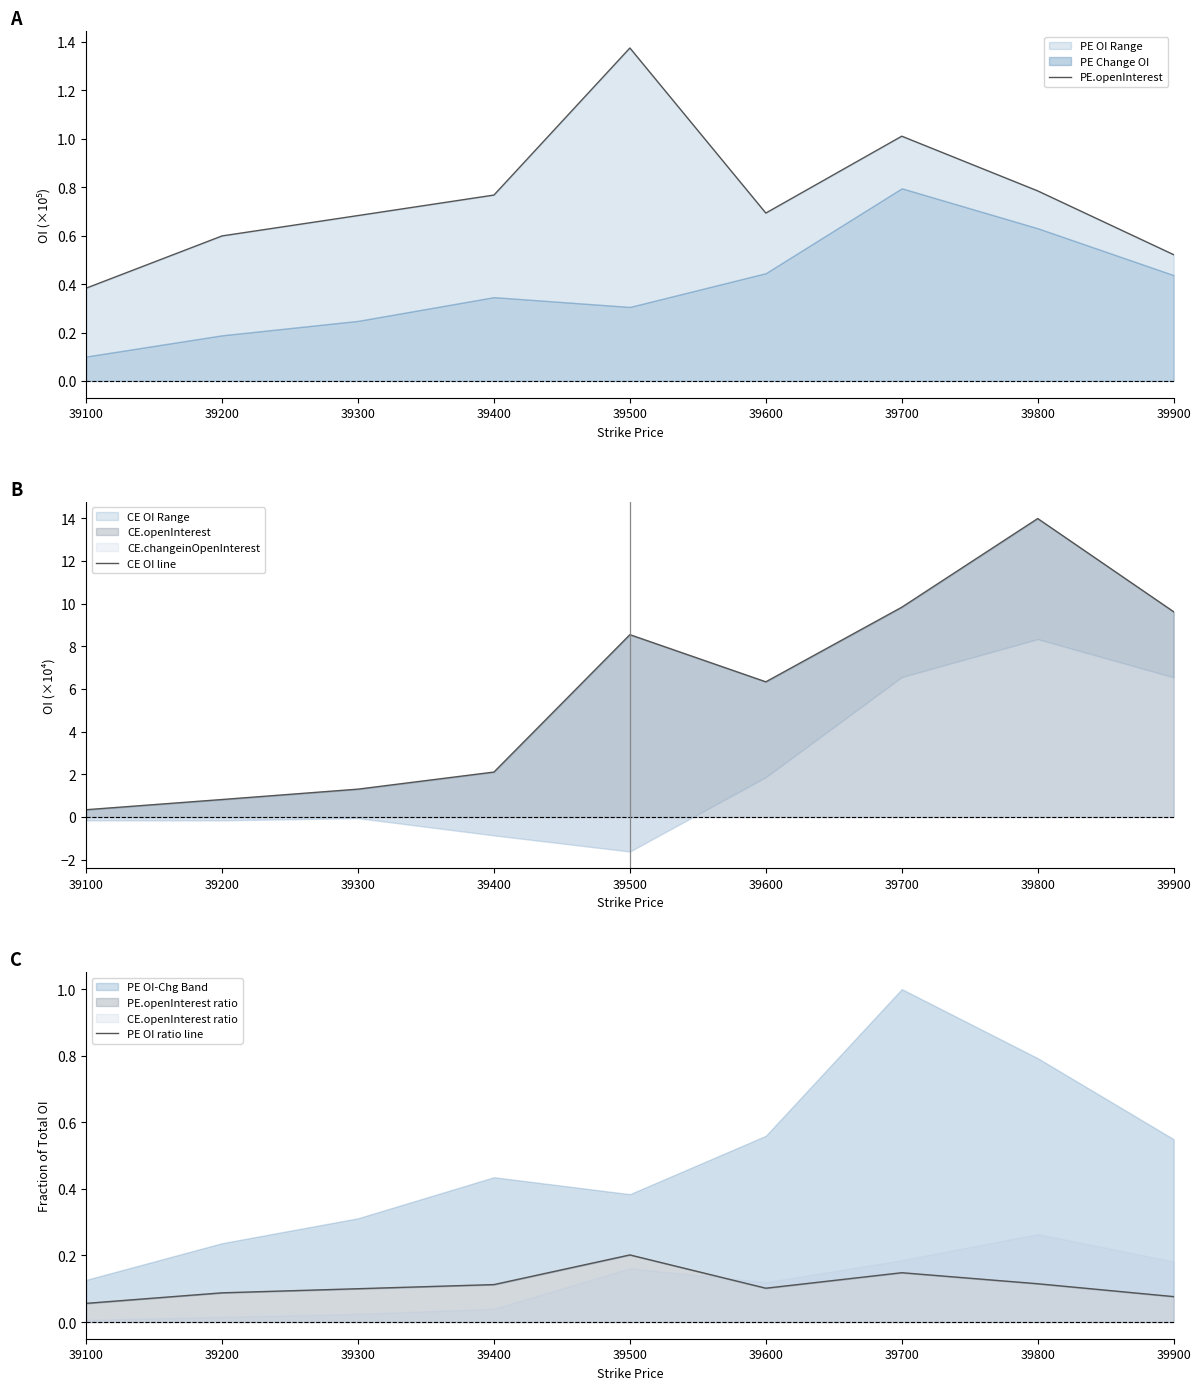

The value of PE.openInterest at 39700 is 1.7. True or false?

False